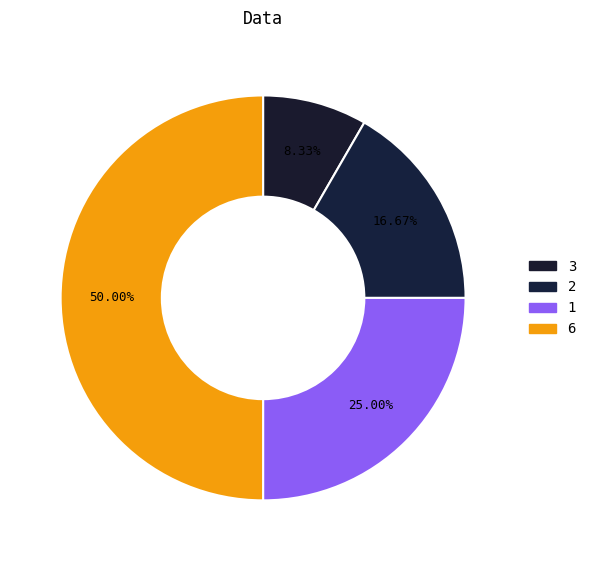

What percentage is NOT represented by 1?

75.0%